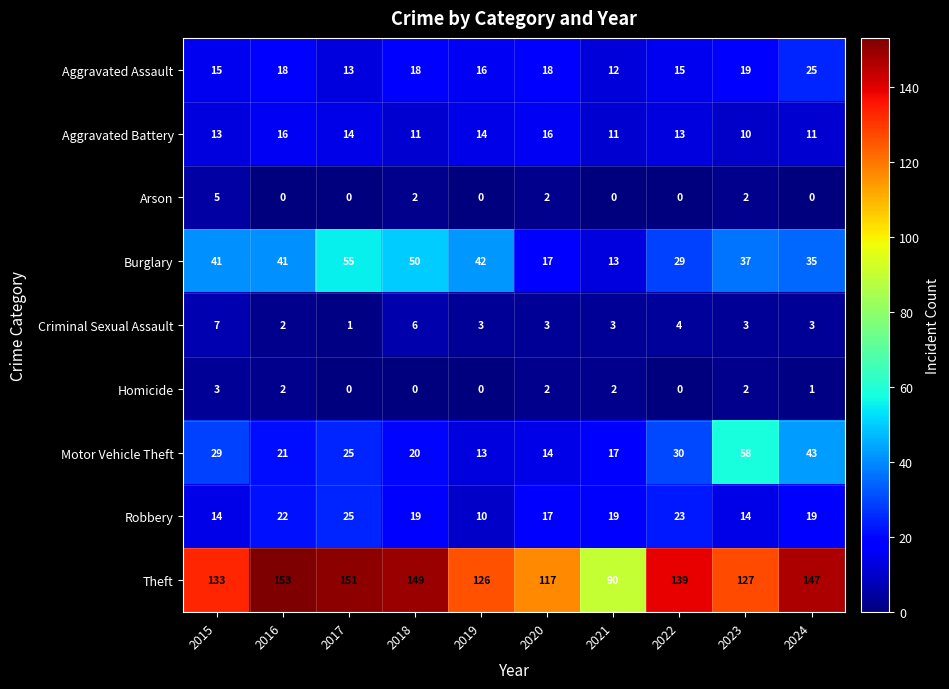

What is the total value across all series at 2016?

275